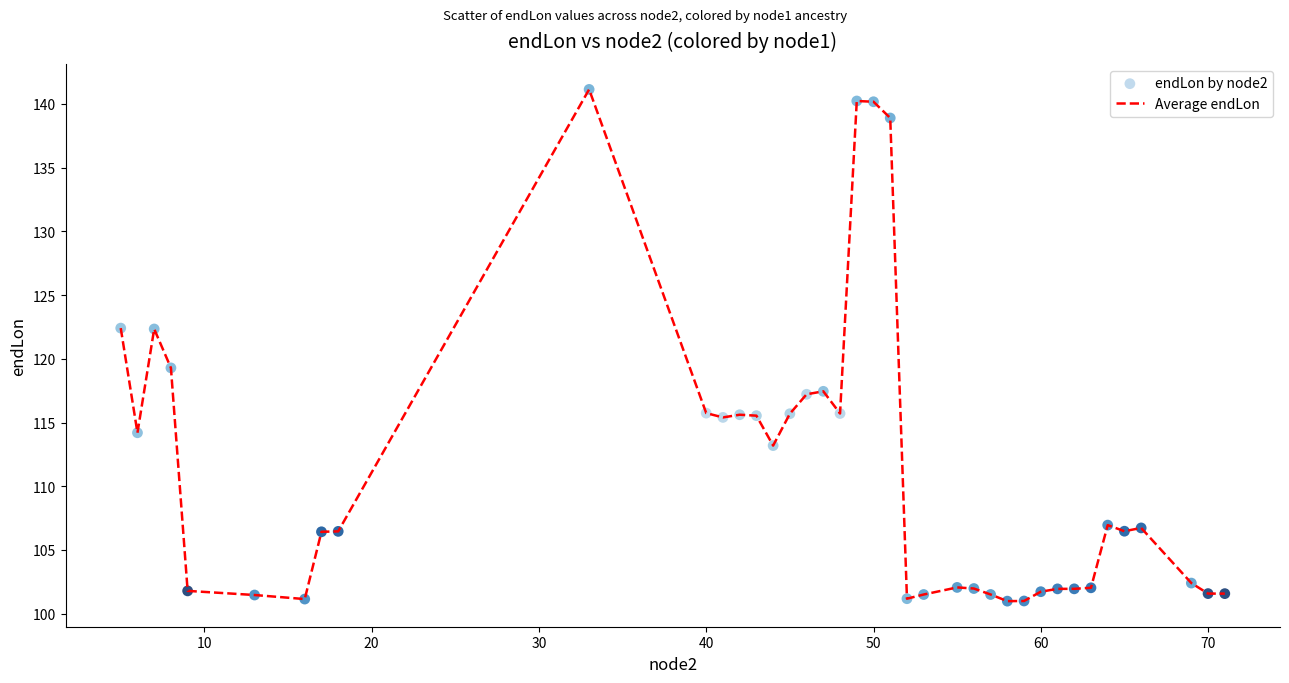

What is the greatest value displayed?

141.1